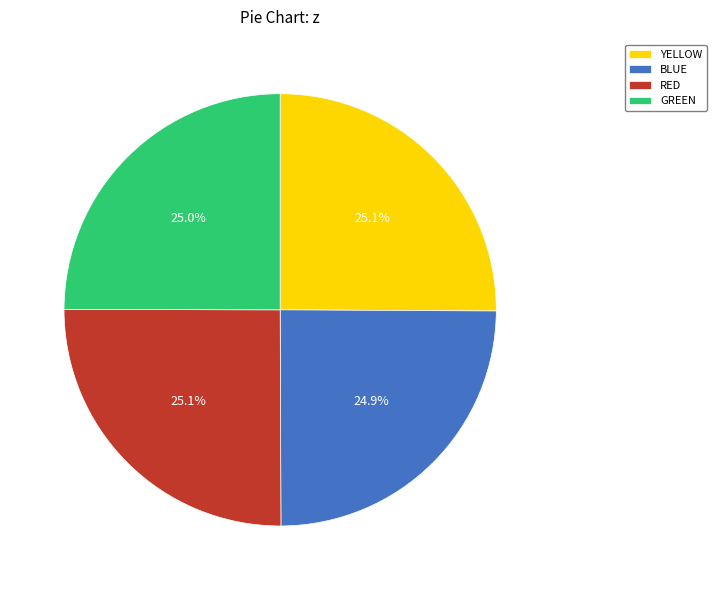

How much of the chart is everything except RED?

74.9%